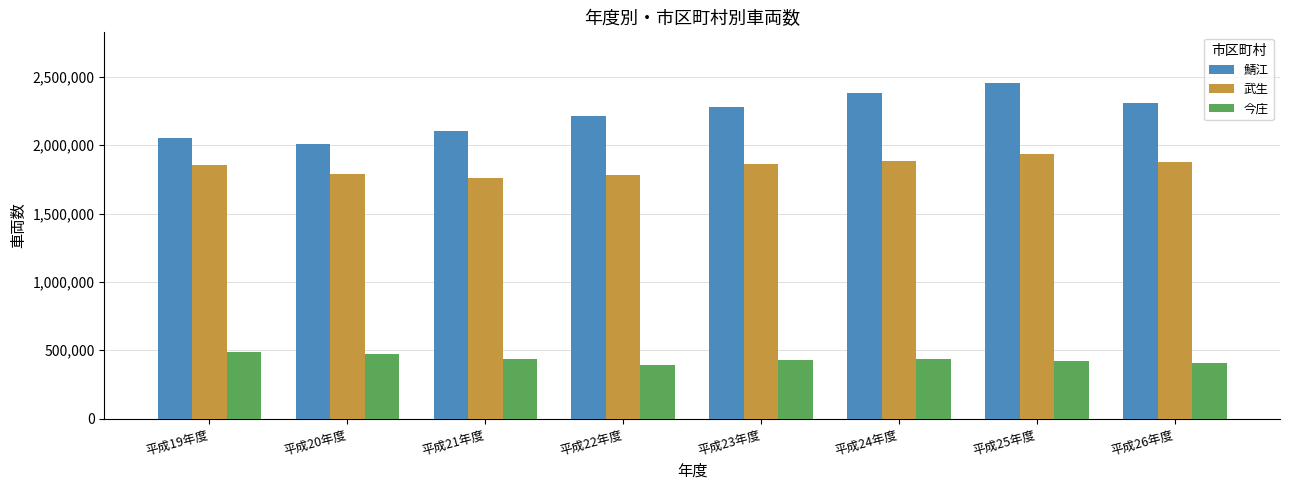

Which category has the highest value in the 鯖江 series?

平成25年度